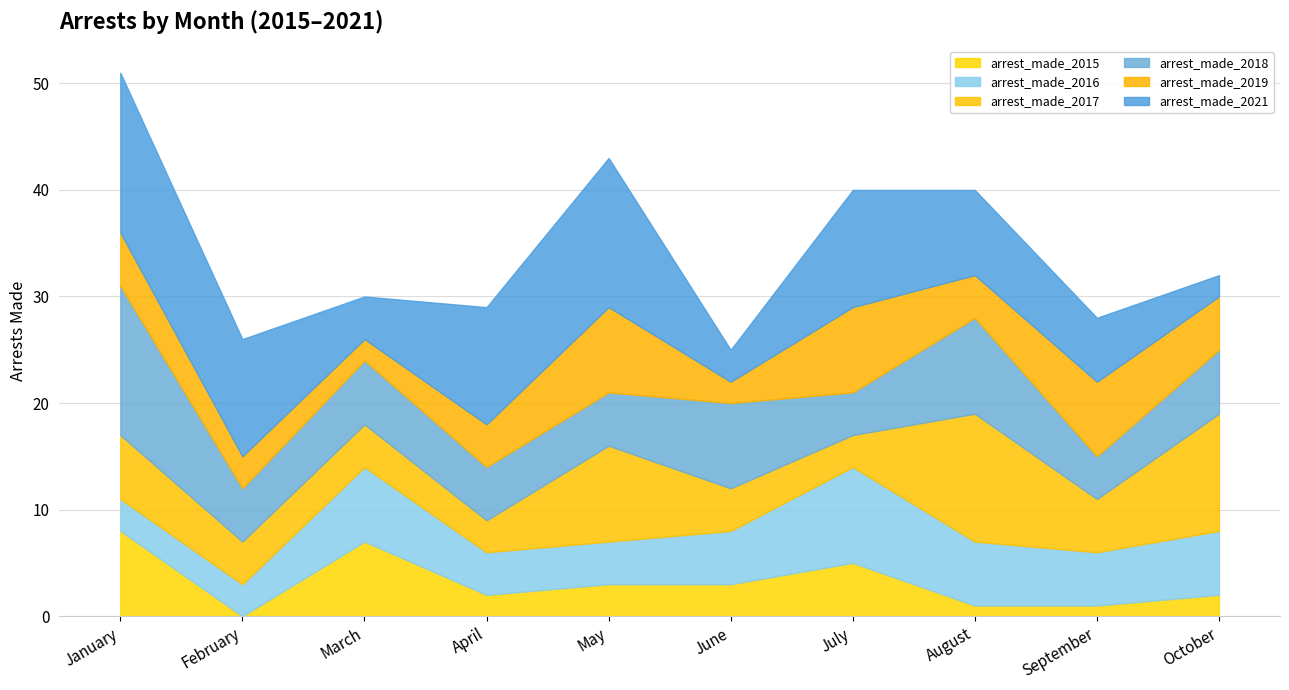

What is the minimum value for arrest_made_2017?

3